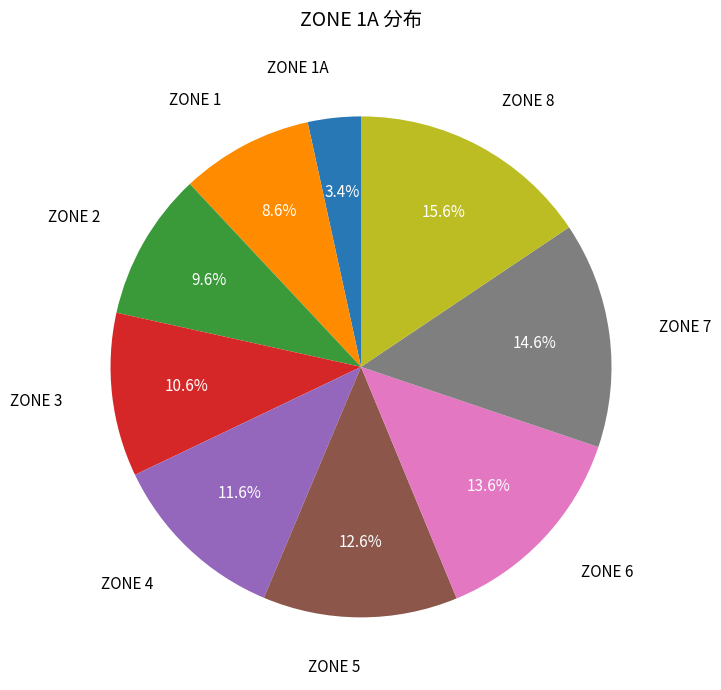

Count the number of slices in the pie.

9